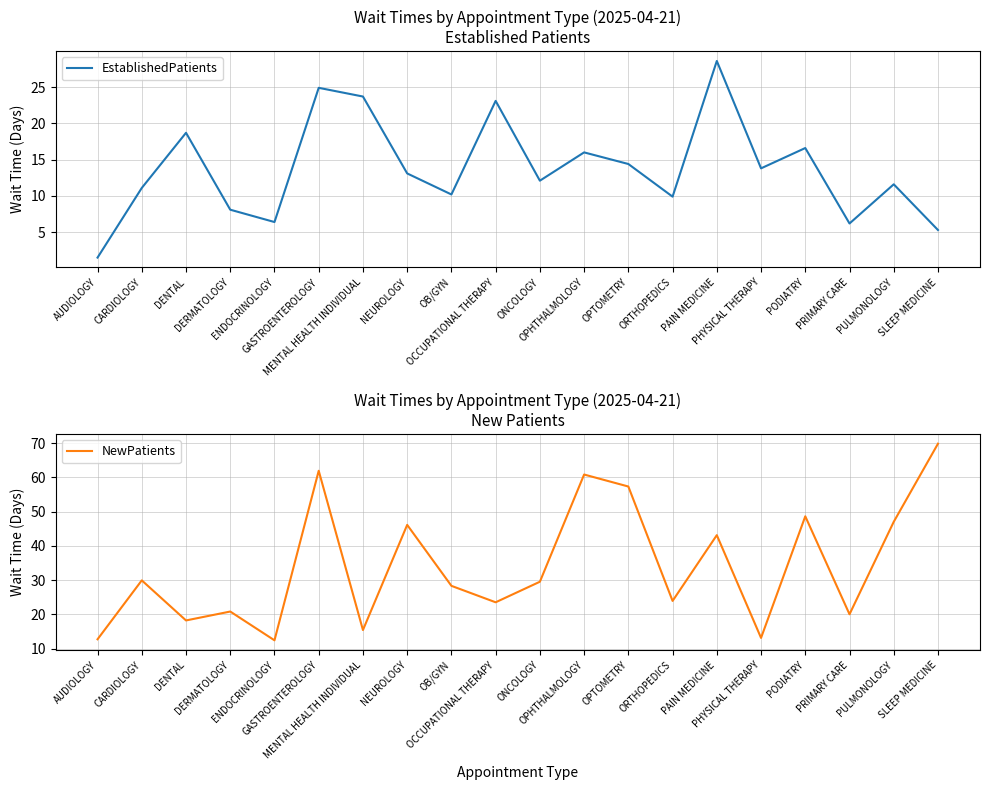

What is the approximate value of NewPatients at PHYSICAL THERAPY?

13.1